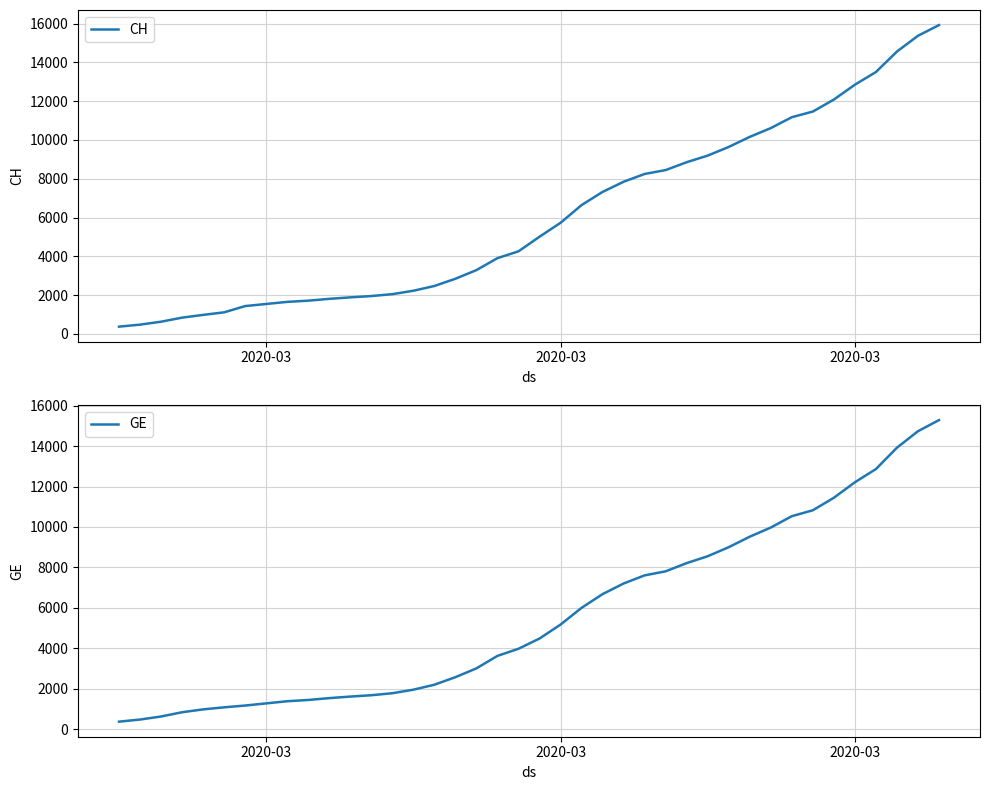

At which label does CH first exceed 5012?

2020-03